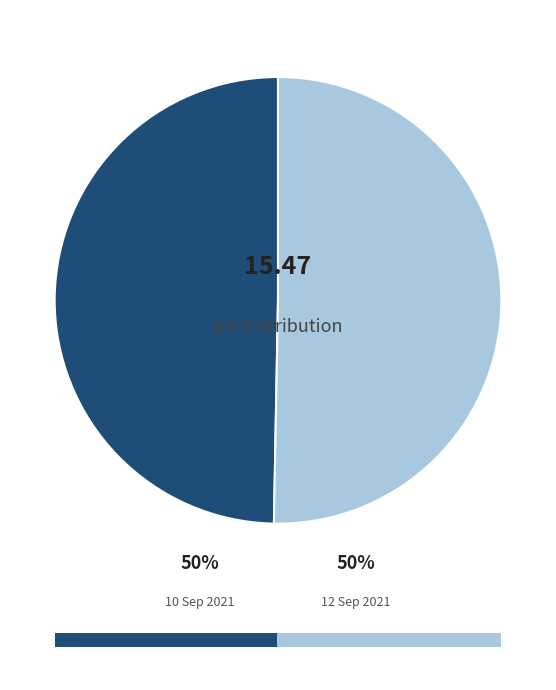

To the nearest percent, what percentage of the pie is 12 Sep 2021?

50%